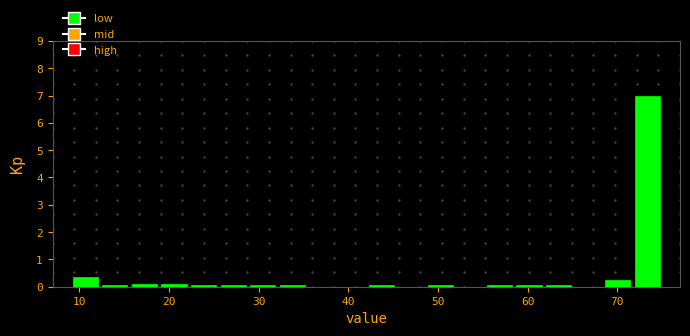

Read against the x-axis, roughly where is the centre of the tallest bar?

73